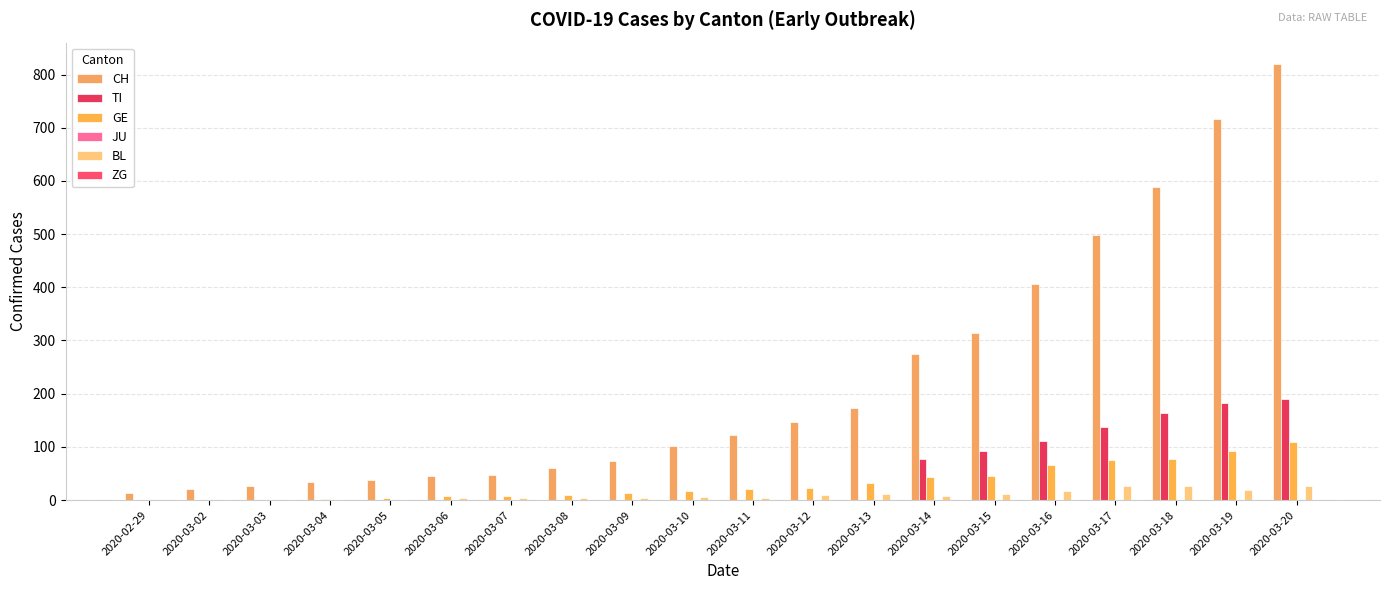

Are the bars grouped side by side (vs. stacked)?

Yes